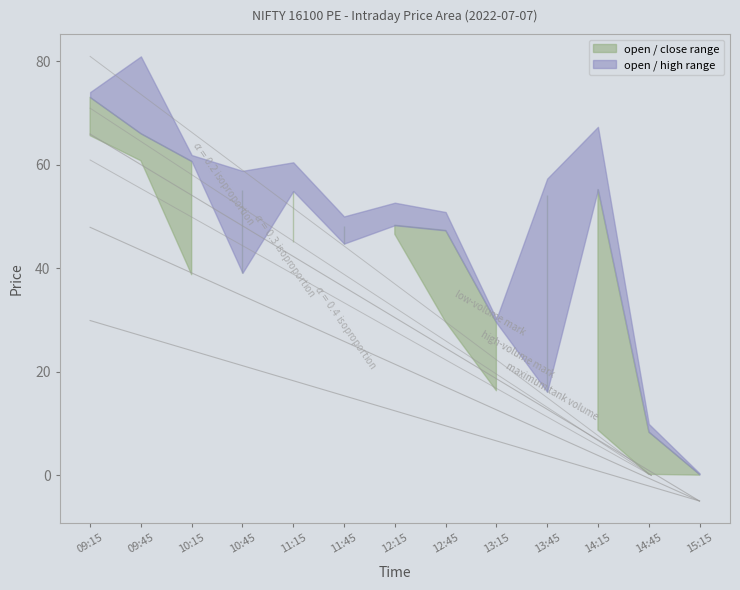

What is the label of the 1st point from the right?

15:15